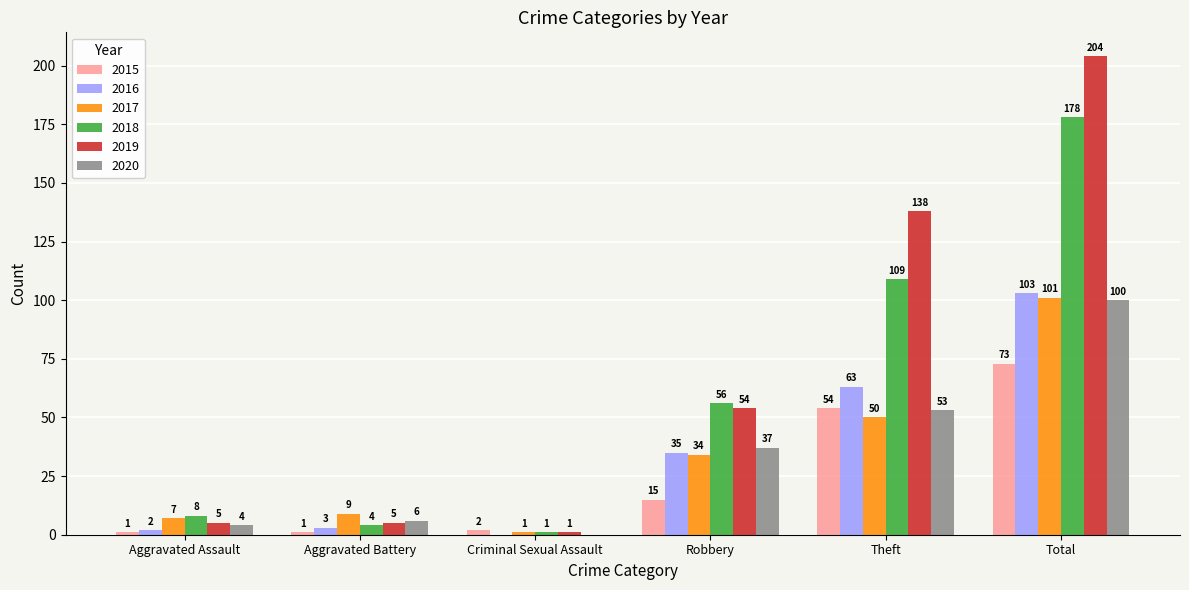

What are all the series names shown in the legend?

2015, 2016, 2017, 2018, 2019, 2020